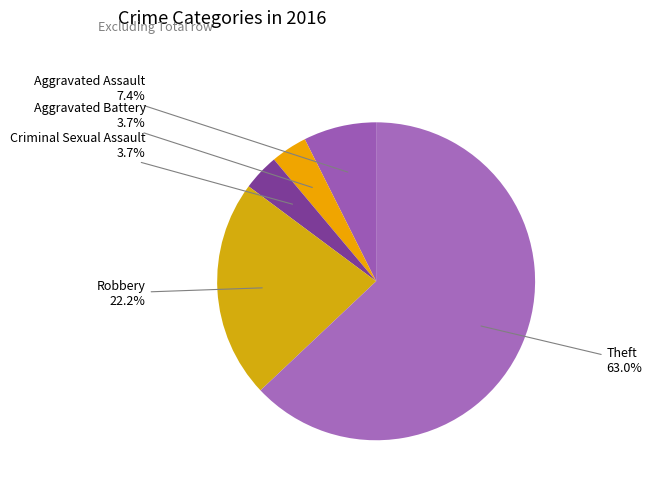

How many segments does this pie chart have?

5